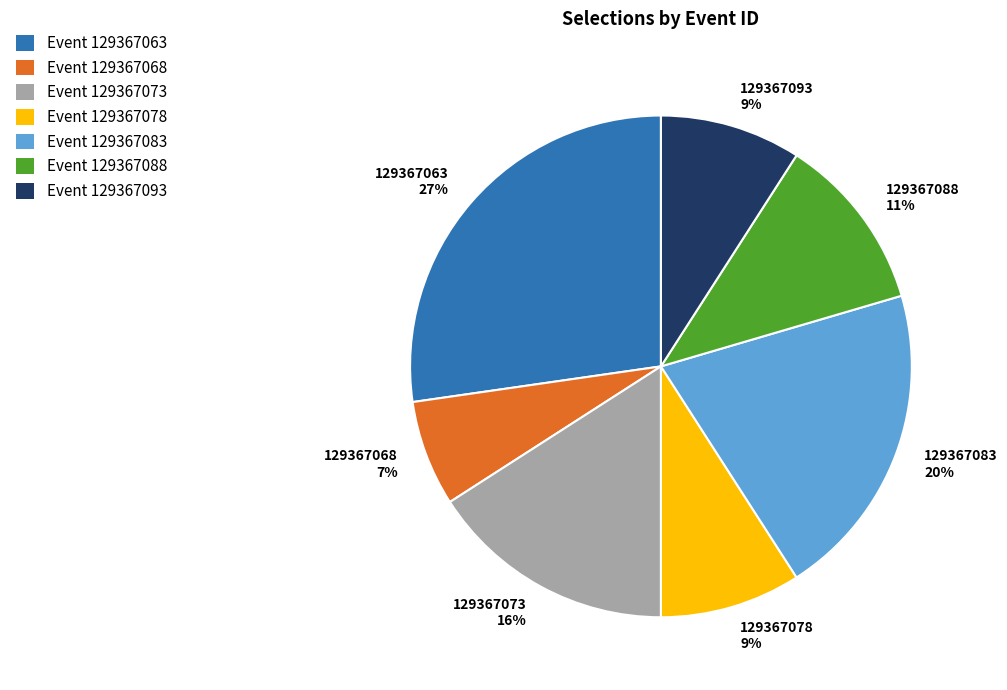

Which has a higher value, 129367083 20% or 129367073 16%?

129367083 20%